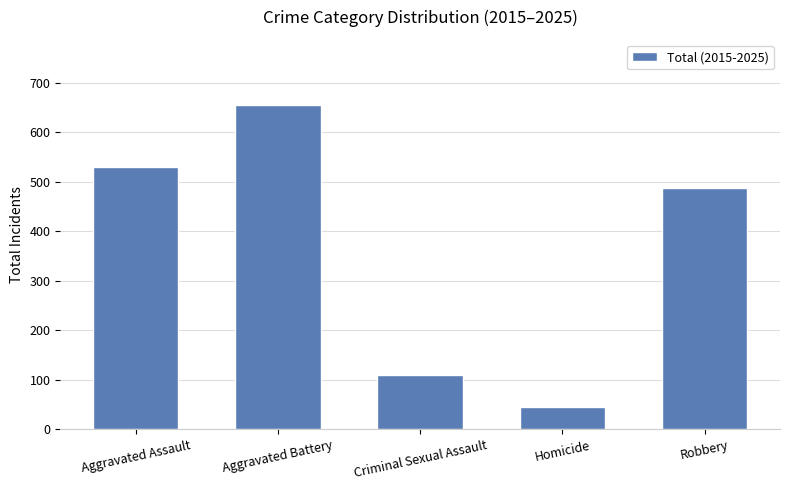

The value at Criminal Sexual Assault is 109. True or false?

True